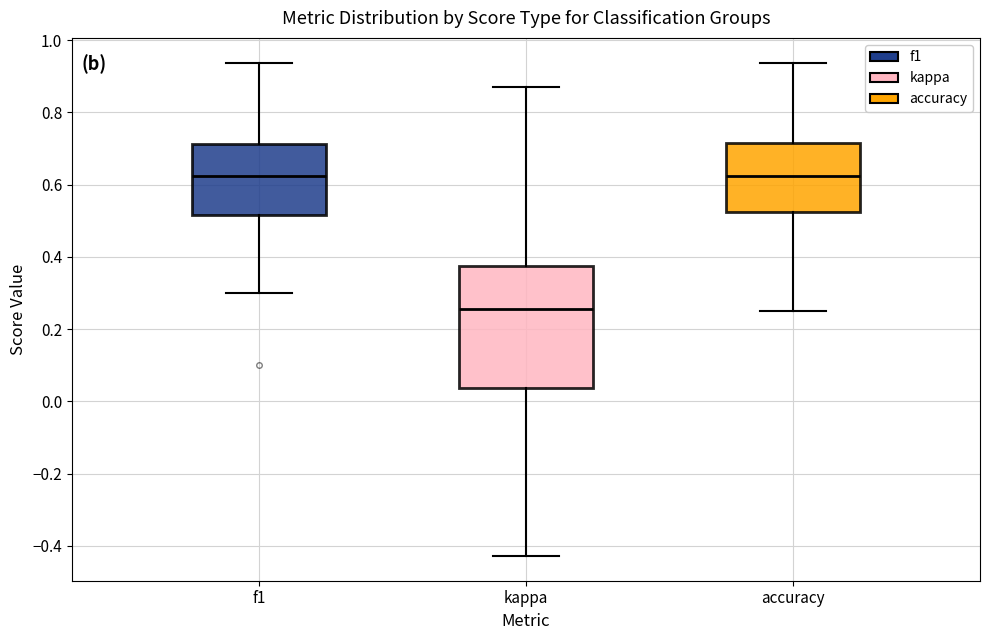

Where is the upper edge of the box for accuracy on the y-axis? The values are not printed on the chart, so give them approximately, as read against the axis.

0.72